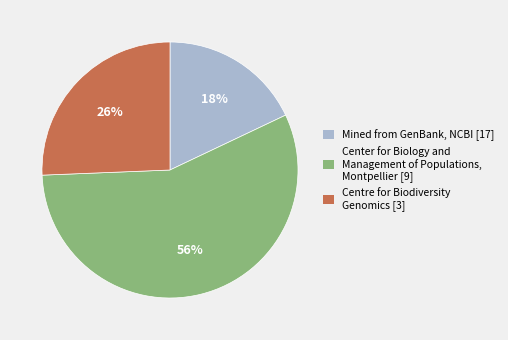

To the nearest percent, what is the average slice percentage?

33%